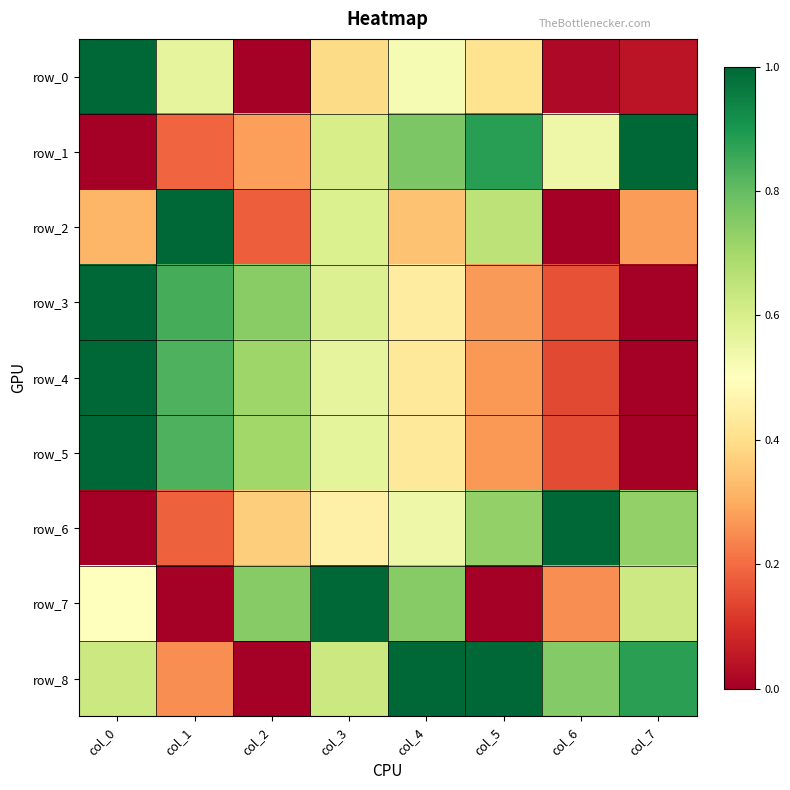

Rank the series at col_6 from highest to lowest value.

row_6, row_8, row_1, row_7, row_3, row_5, row_4, row_0, row_2